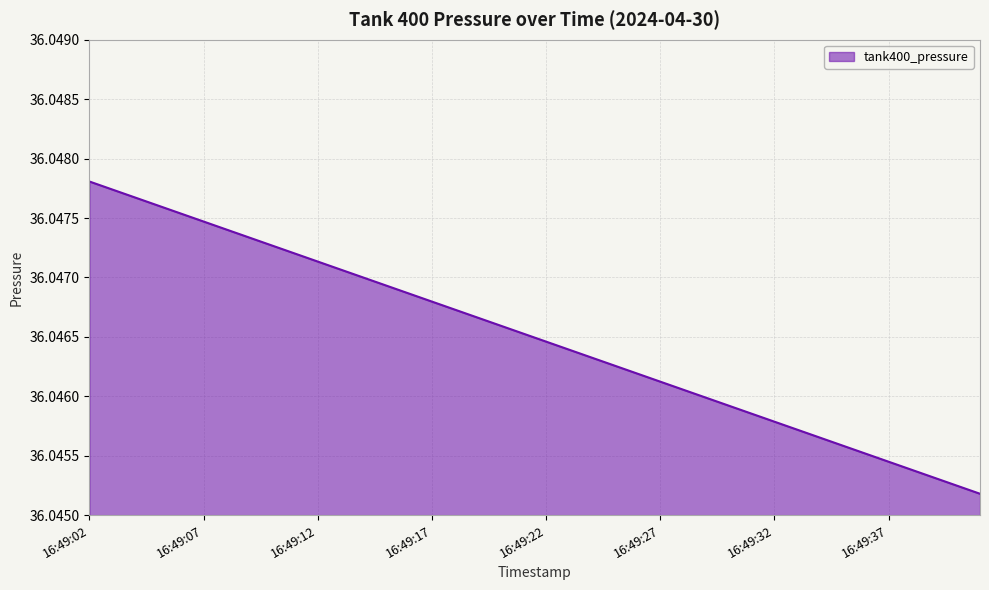

Which category has the lowest value across all series?

16:49:41